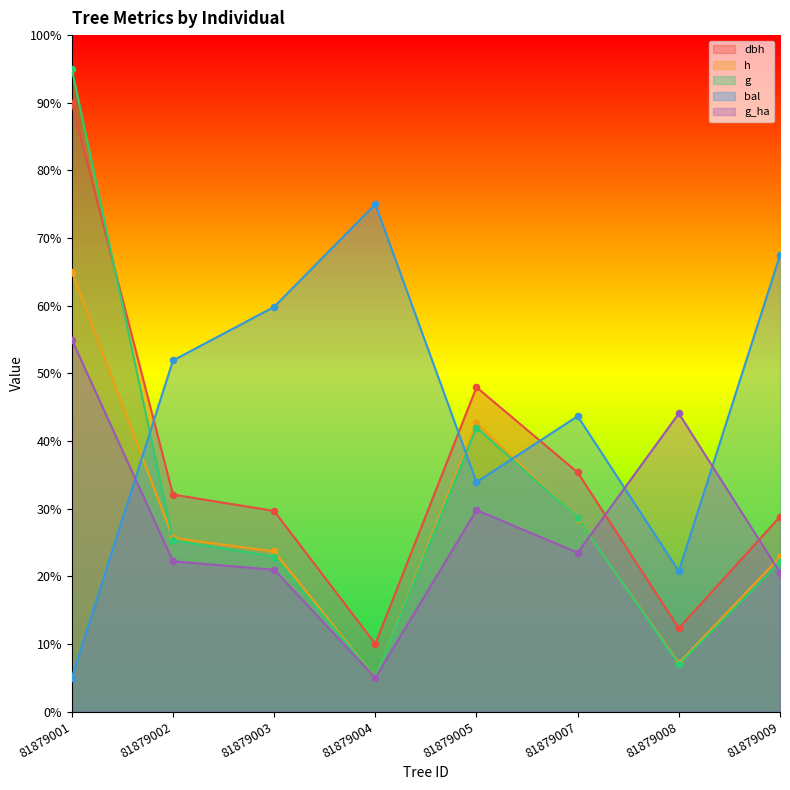

At how many categories does at least one series exceed 55?

4